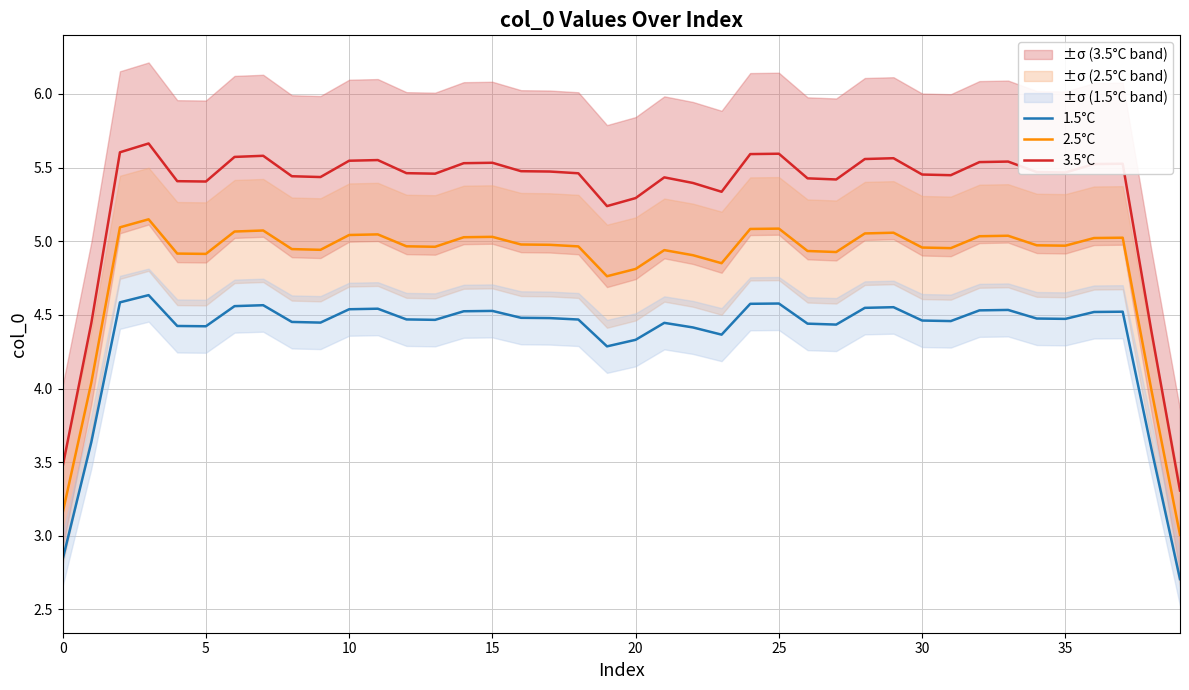

What is the sum of all 1.5°C values?

174.3